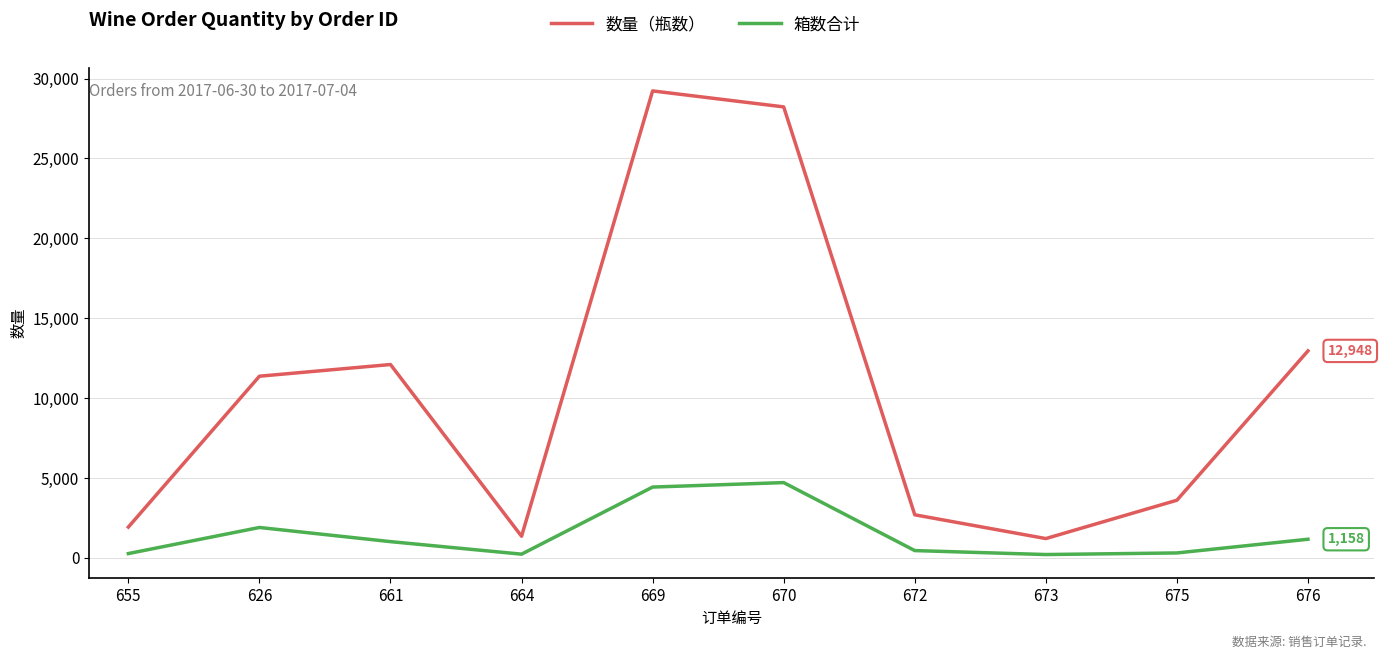

List the series in order of their peak value, lowest first.

箱数合计, 数量（瓶数）